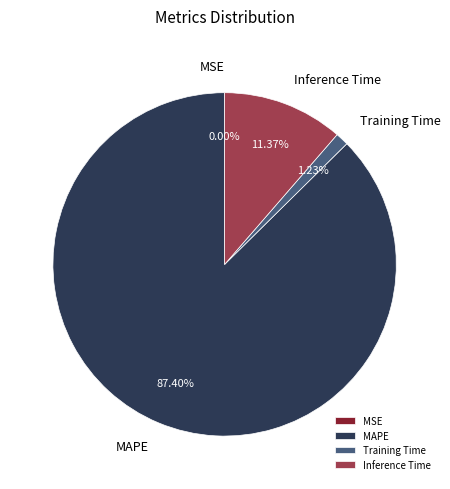

Is there a majority slice in this chart?

Yes